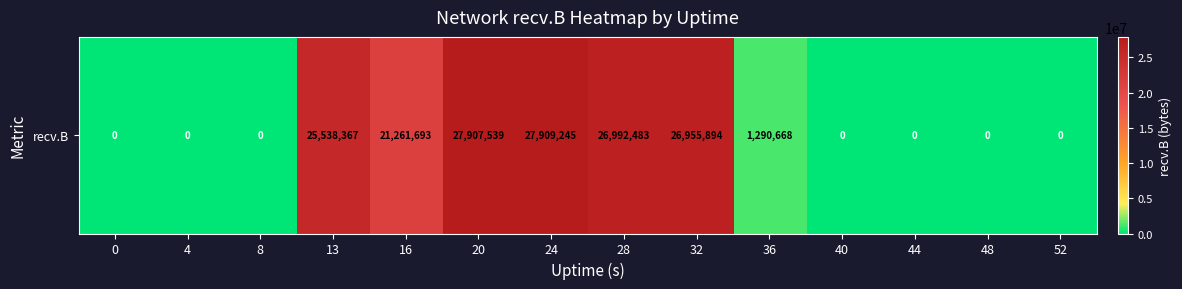

How many data points are less than 1290668?

7